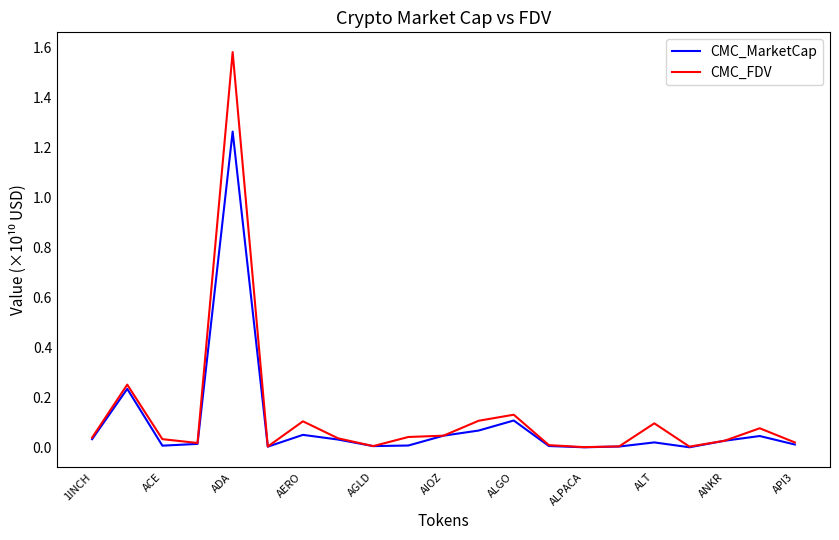

Rank the series by their maximum value, from lowest to highest.

CMC_MarketCap, CMC_FDV